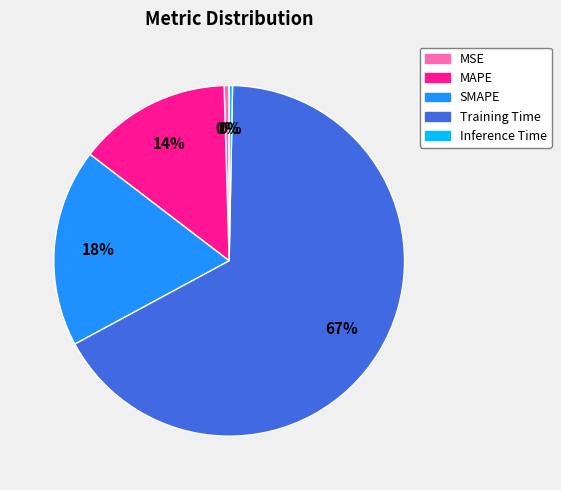

To the nearest percent, what is the average slice percentage?

20%